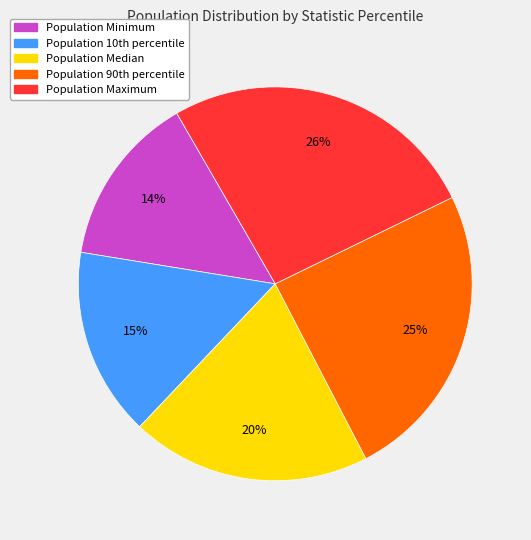

Is there any slice that represents more than half of the pie?

No